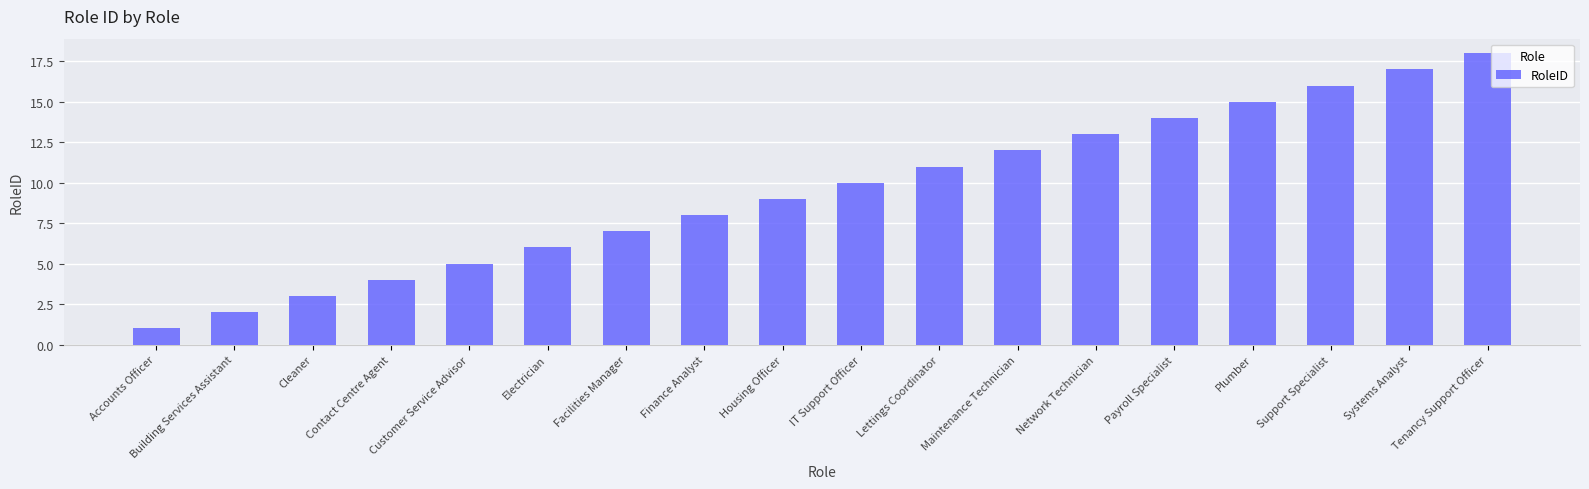

Reading right to left, extract all data points from this chart.

Tenancy Support Officer=18	Systems Analyst=17	Support Specialist=16	Plumber=15	Payroll Specialist=14	Network Technician=13	Maintenance Technician=12	Lettings Coordinator=11	IT Support Officer=10	Housing Officer=9	Finance Analyst=8	Facilities Manager=7	Electrician=6	Customer Service Advisor=5	Contact Centre Agent=4	Cleaner=3	Building Services Assistant=2	Accounts Officer=1